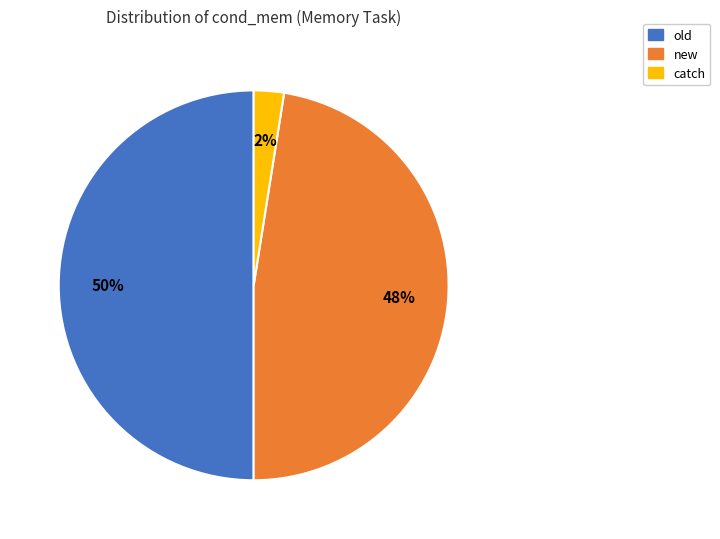

To the nearest percent, what is the average slice percentage?

33%